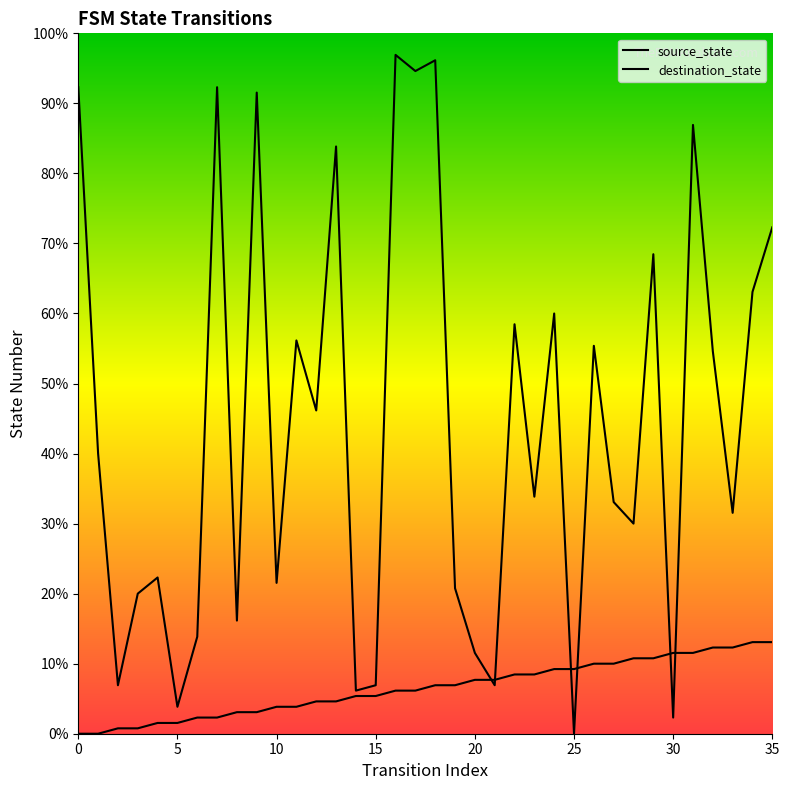

The destination_state series shows 46 at 11. True or false?

False